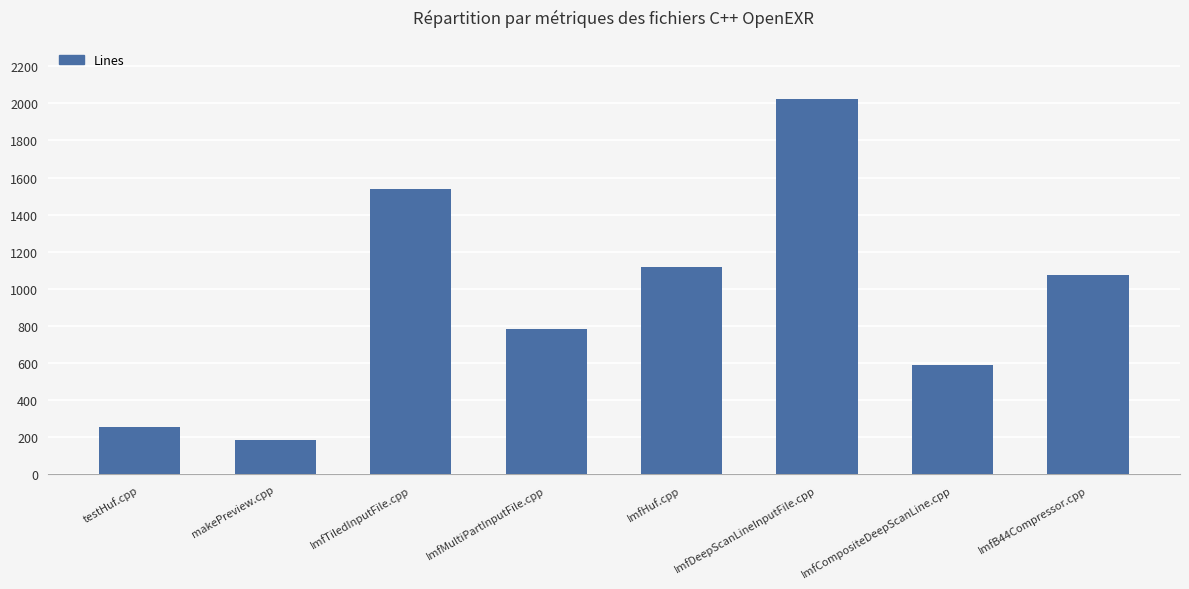

Reading right to left, transcribe all the data shown in this chart.

ImfB44Compressor.cpp=1074	ImfCompositeDeepScanLine.cpp=591	ImfDeepScanLineInputFile.cpp=2024	ImfHuf.cpp=1116	ImfMultiPartInputFile.cpp=781	ImfTiledInputFile.cpp=1540	makePreview.cpp=186	testHuf.cpp=254